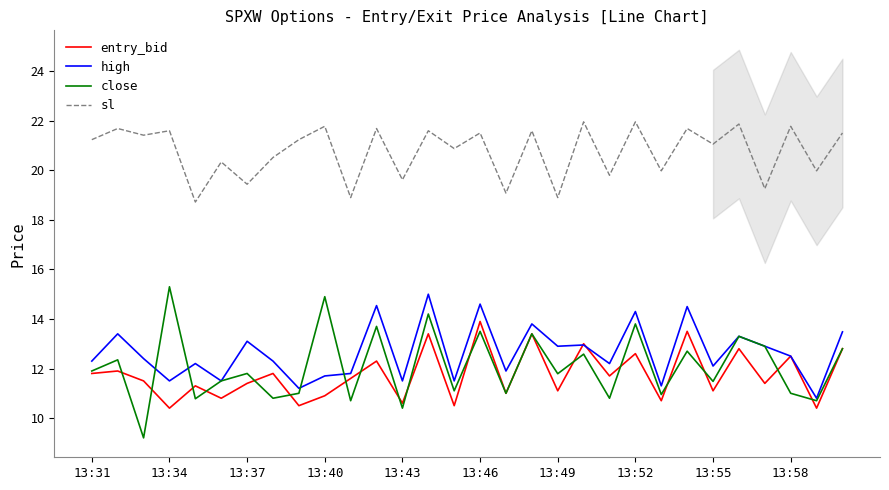

Is the value of sl at 16 greater than the value of high at 28?

Yes